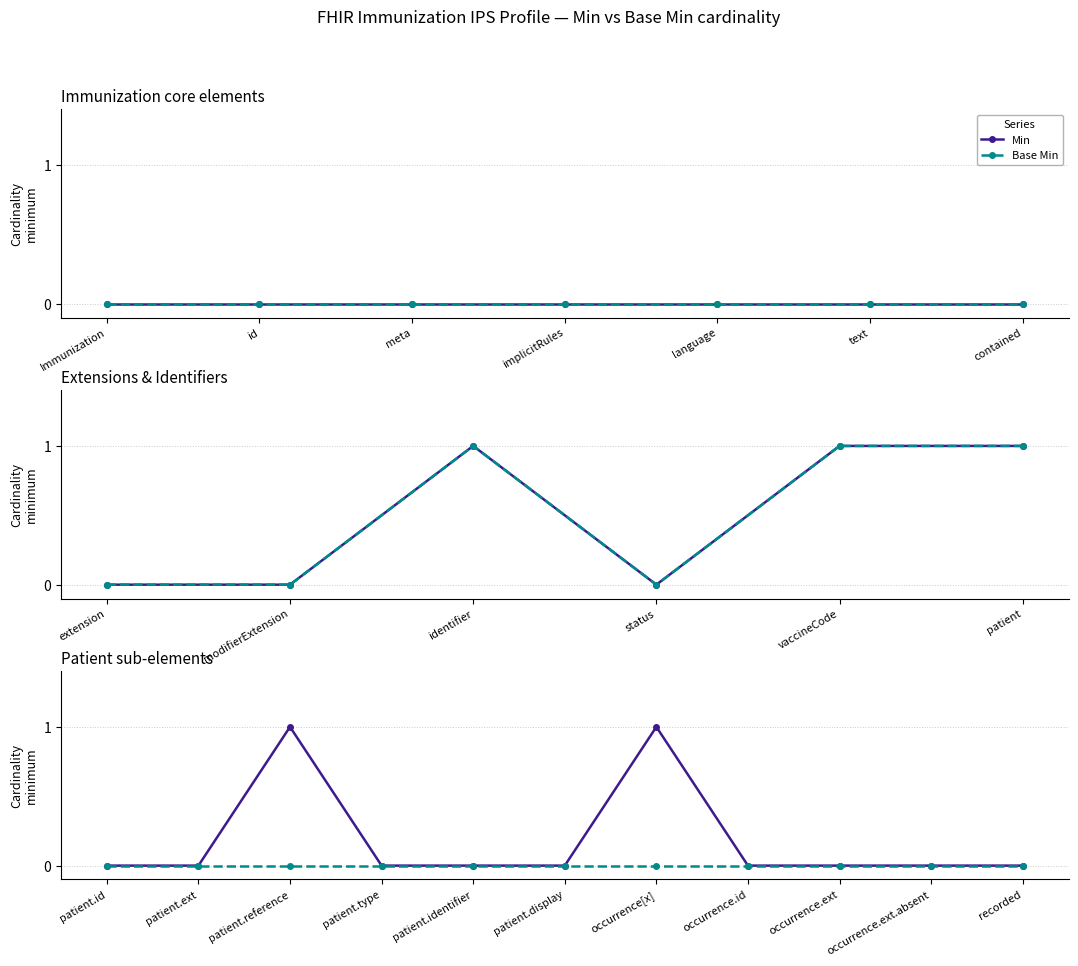

True or false: Base Min has a value of 0 at patient.id.

True